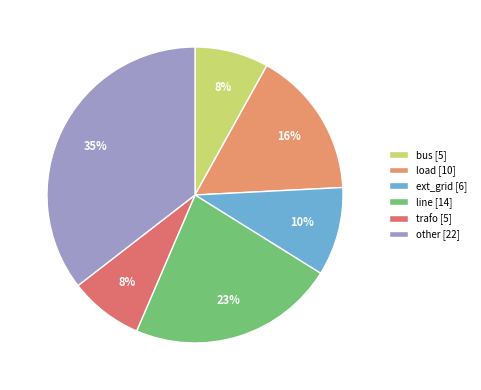

Is there any slice that represents more than half of the pie?

No